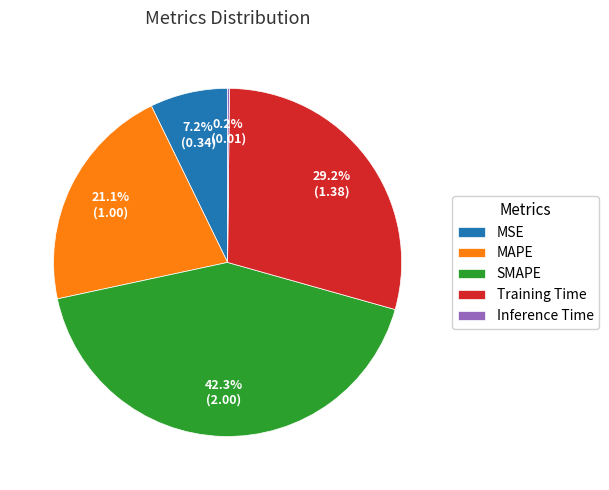

What percentage is the Training Time slice, to the nearest percent?

29%